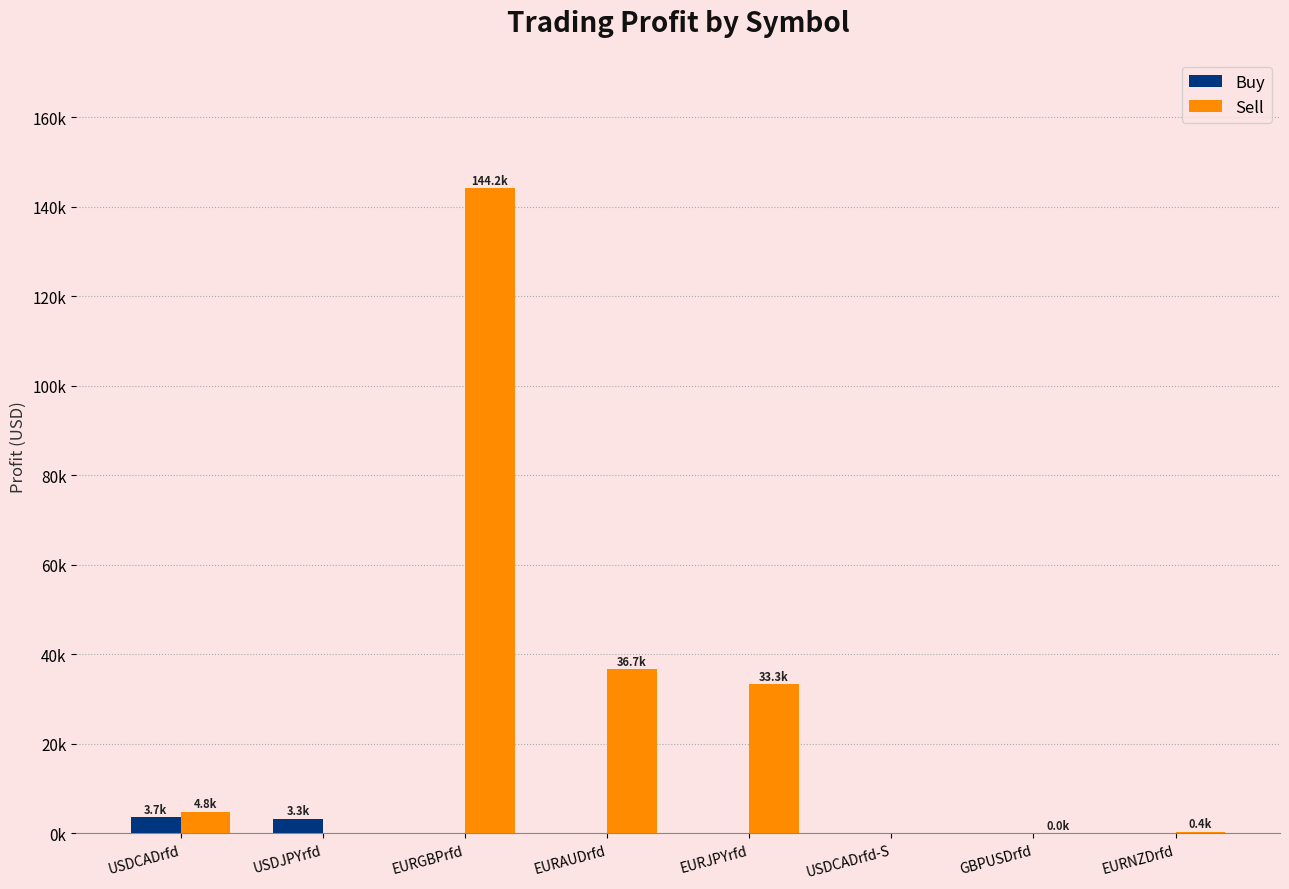

Rank the series by their average value, from highest to lowest.

Sell, Buy